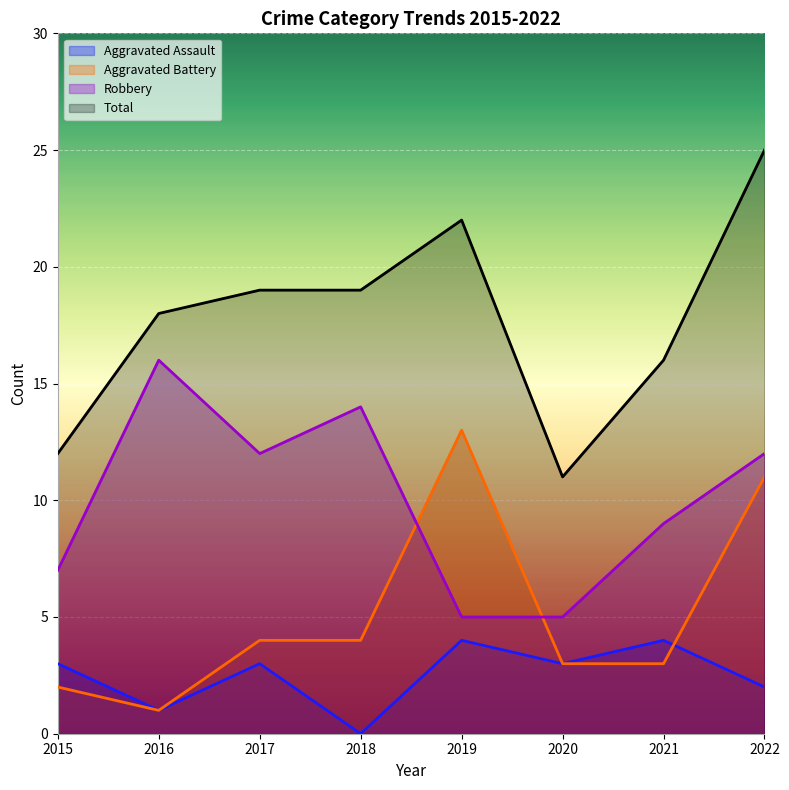

Which series changed the most between 2017 and 2019?

Aggravated Battery